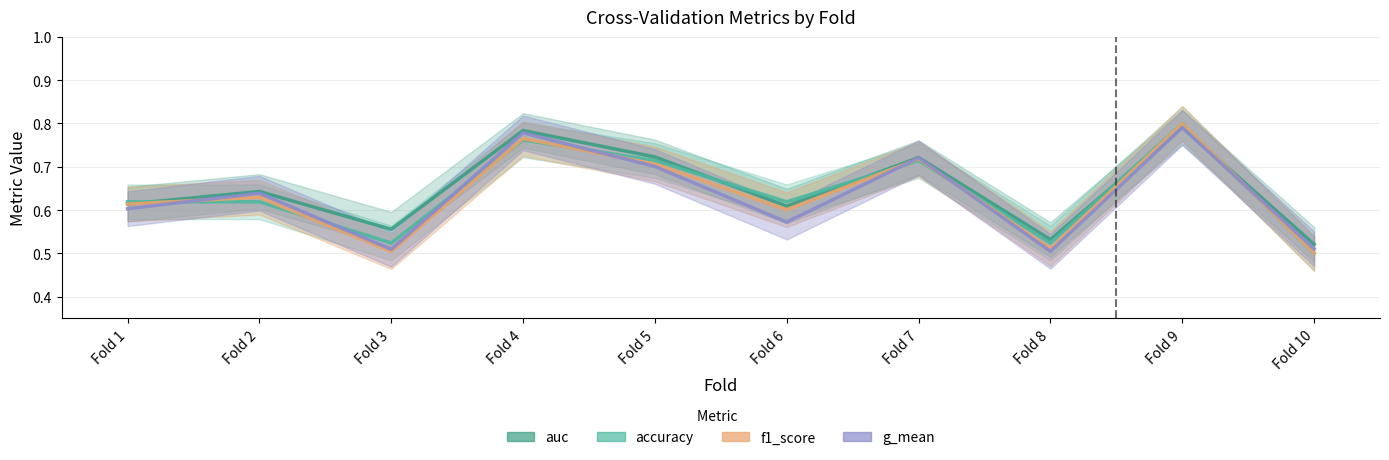

How many interior local peaks does the accuracy series have?

3